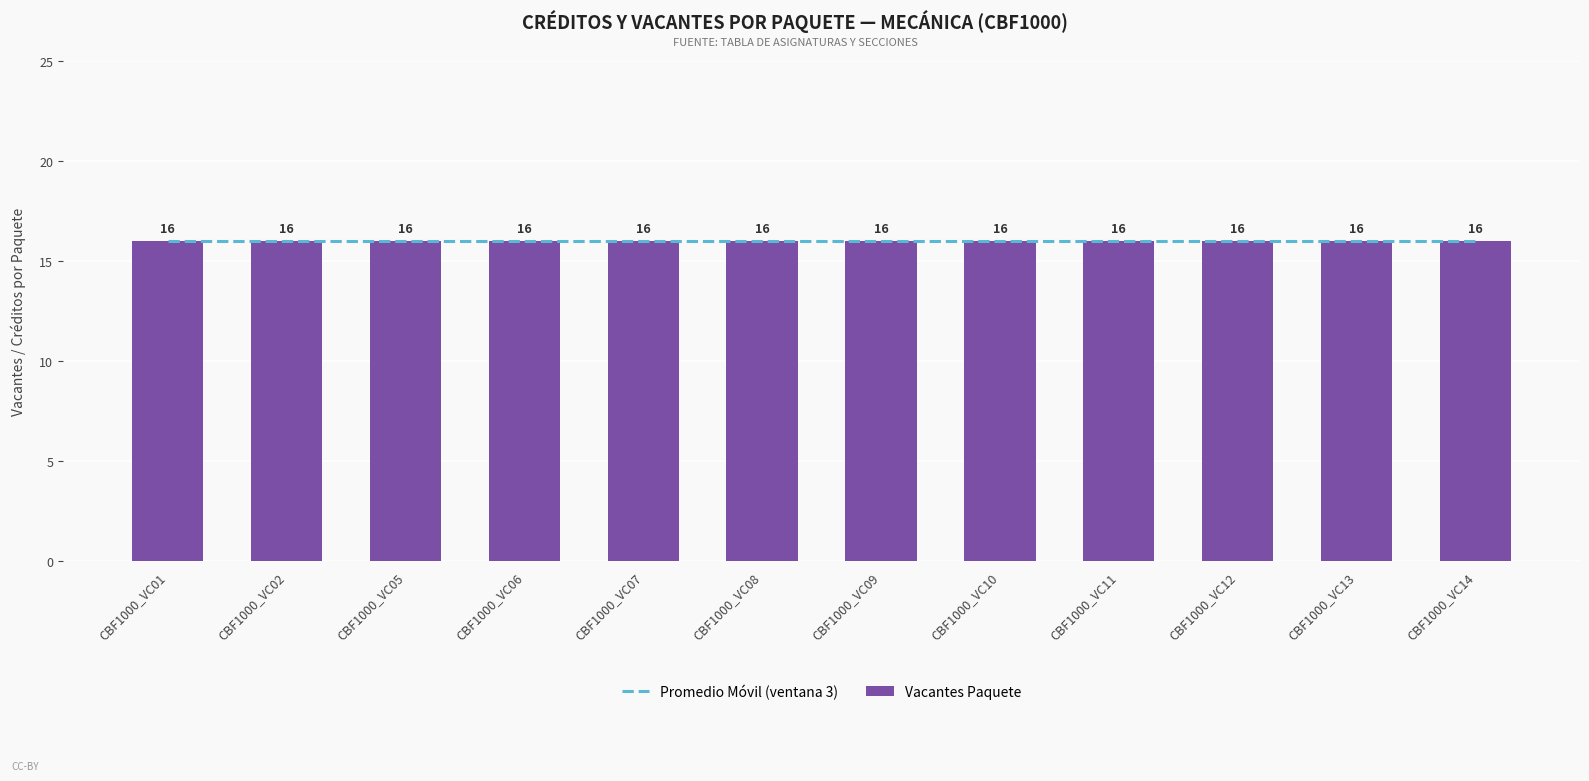

Which series has the largest total across all categories?

Vacantes Paquete